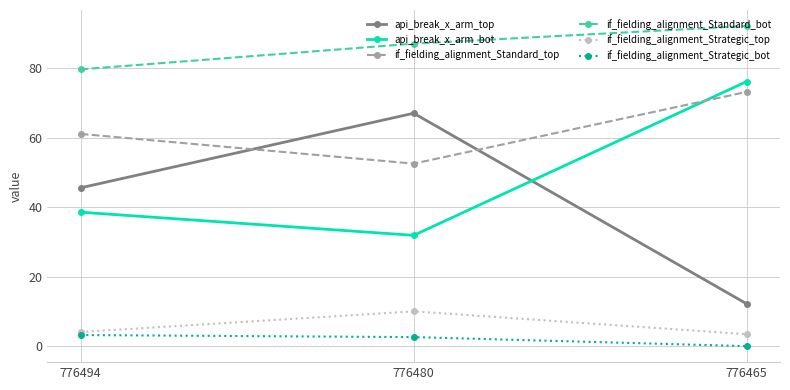

How many series are shown in this chart?

6